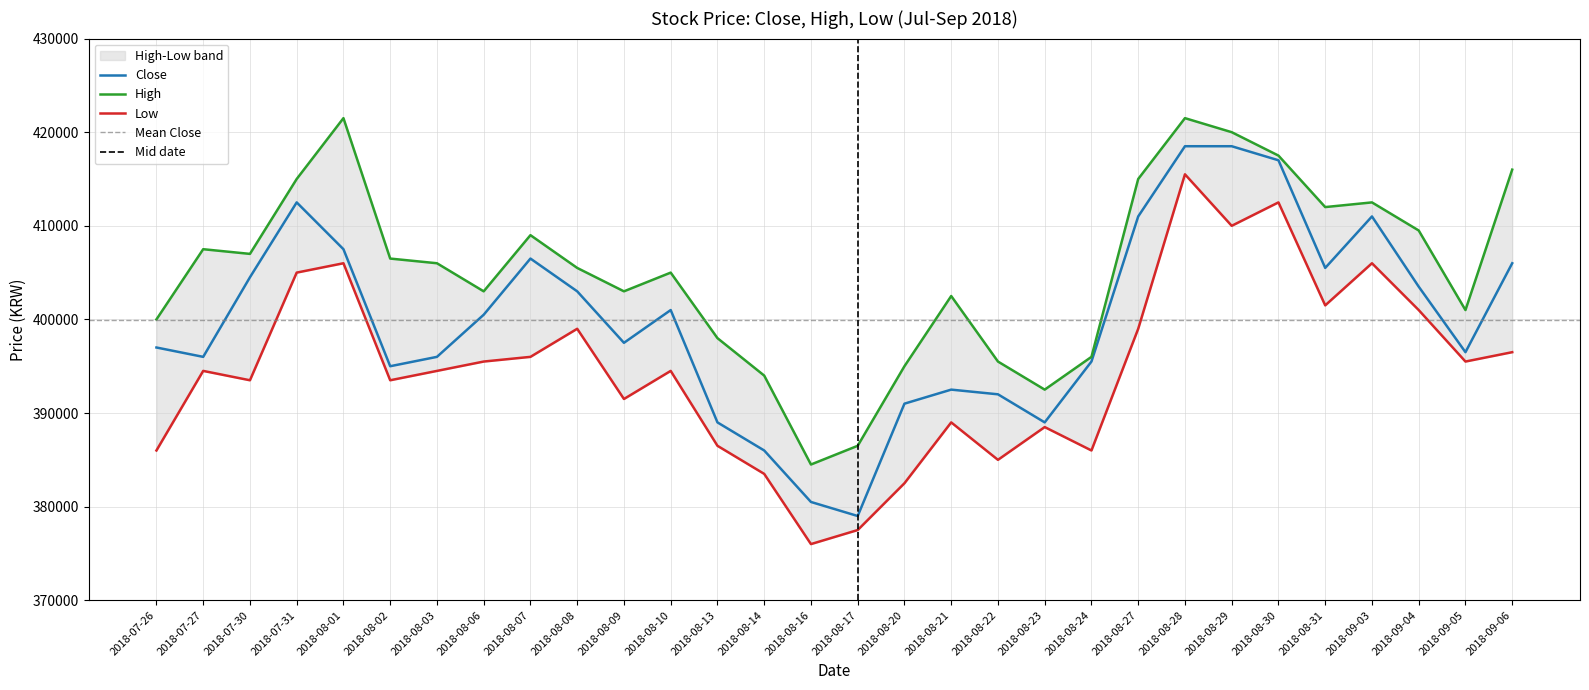

What are all the series names shown in the legend?

Close, High, Low